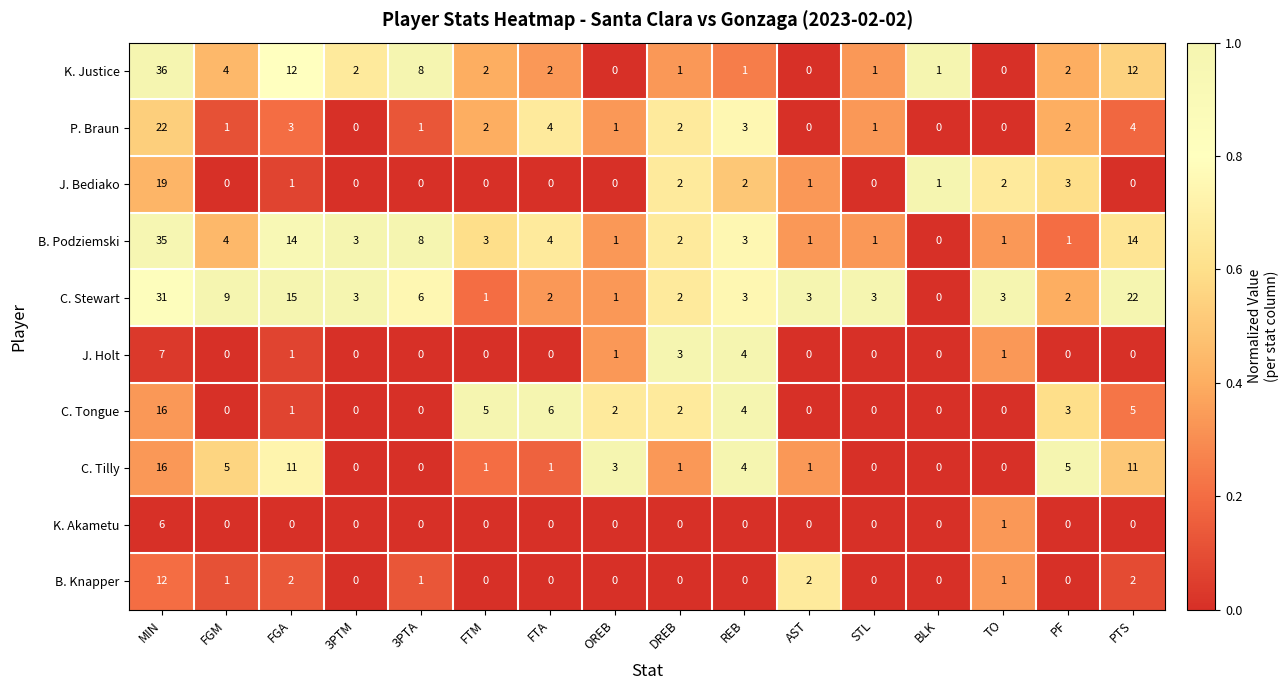

Is it true that C. Stewart equals 2 at PF?

True